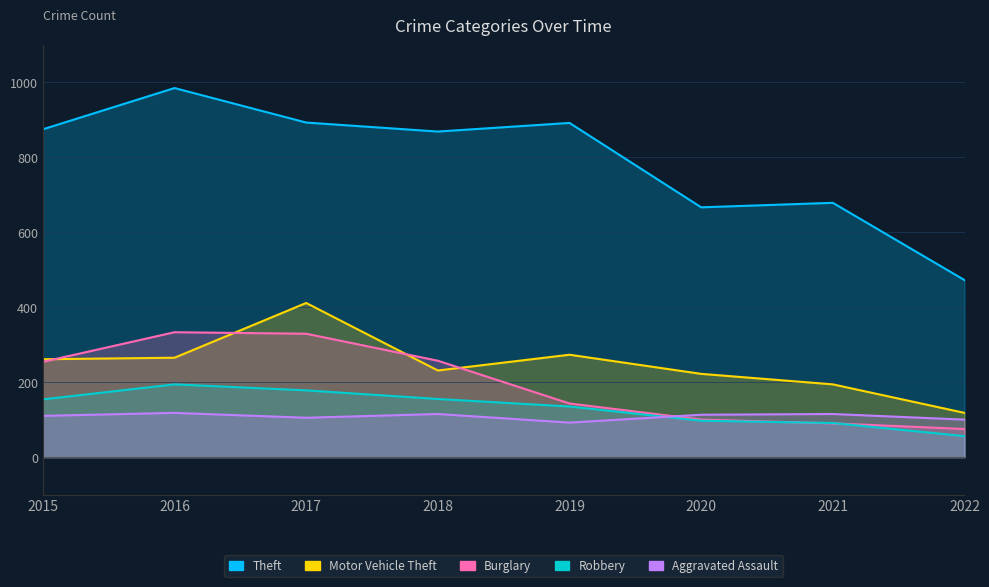

How many intersections are there between Robbery and Burglary?

2